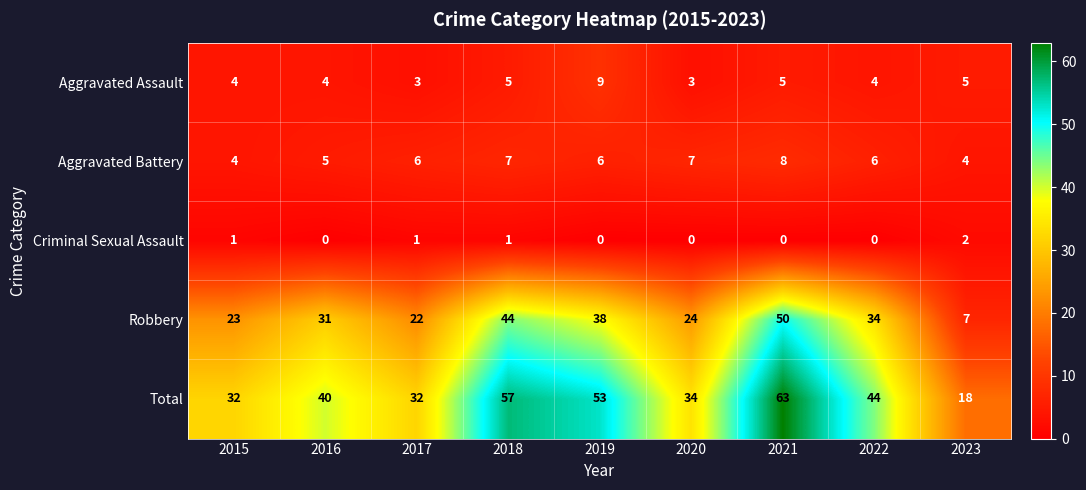

At which label is Total closest to 40?

2016